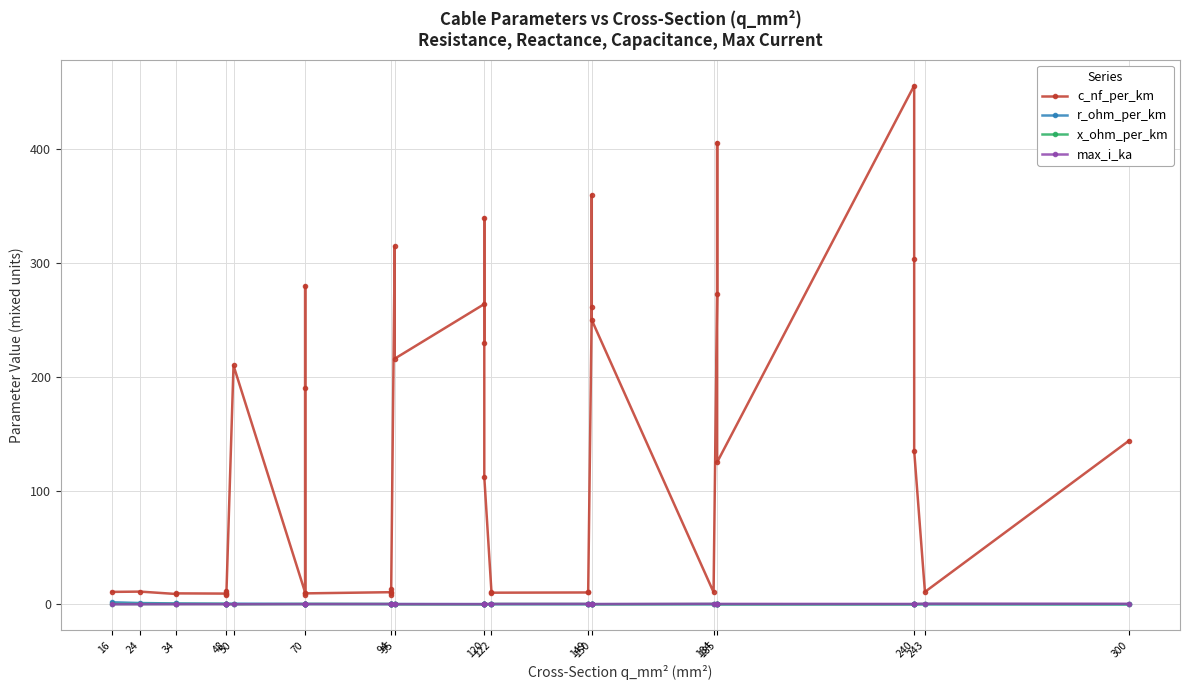

What are all the series names shown in the legend?

c_nf_per_km, r_ohm_per_km, x_ohm_per_km, max_i_ka